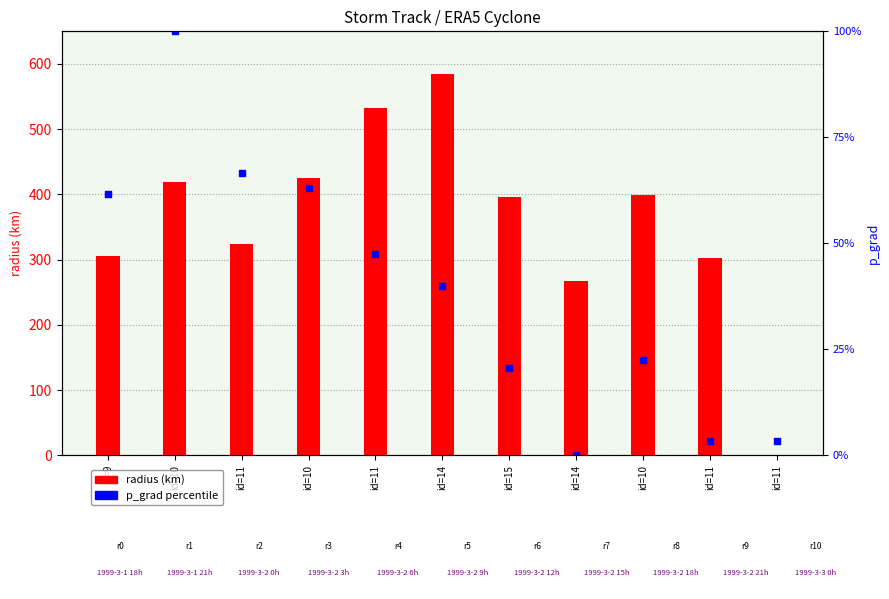

Which series reaches the minimum Y coordinate?

radius (km)